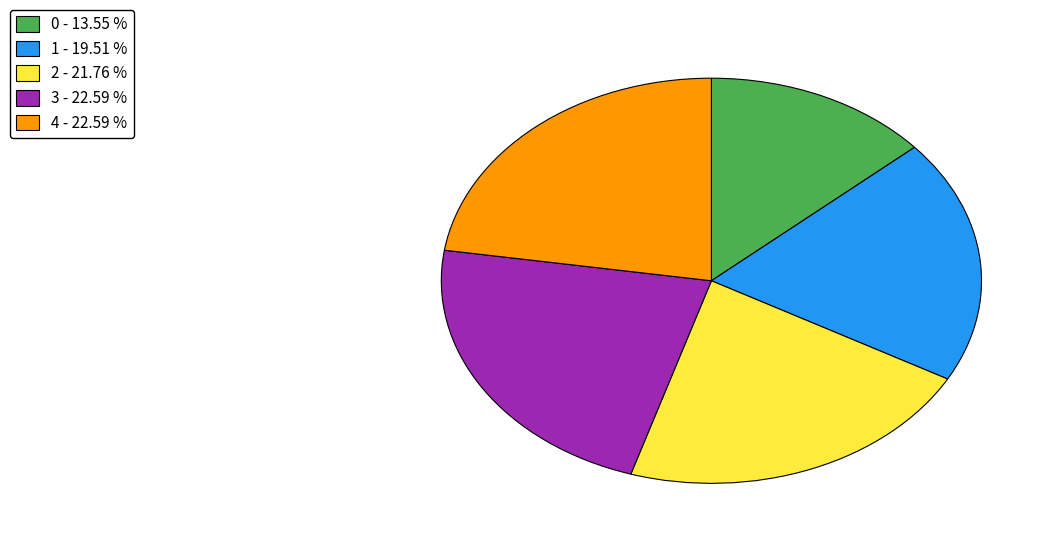

Combined, do 0 - 13.55 % and 1 - 19.51 % account for over 50%?

No